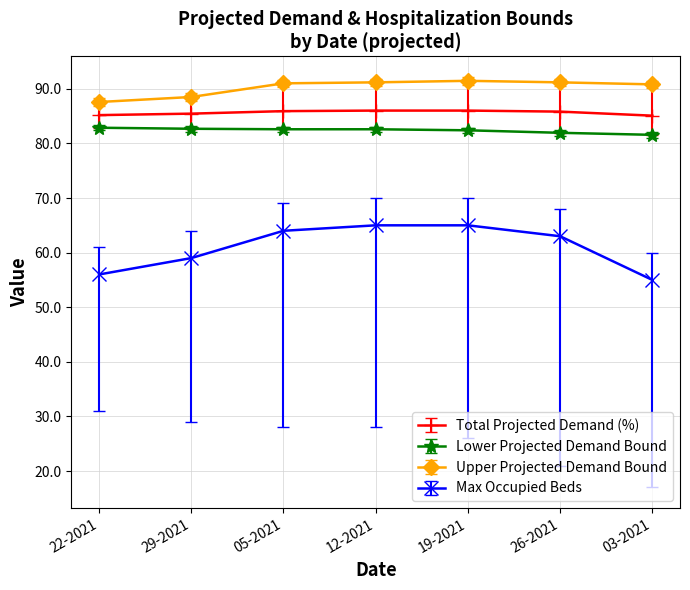

What is the sum of all Max Occupied Beds values?

427.0